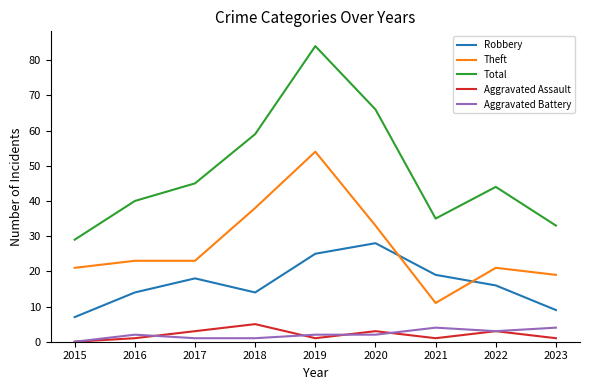

What is the sum of the Aggravated Assault values at 2016 and 2022?

4